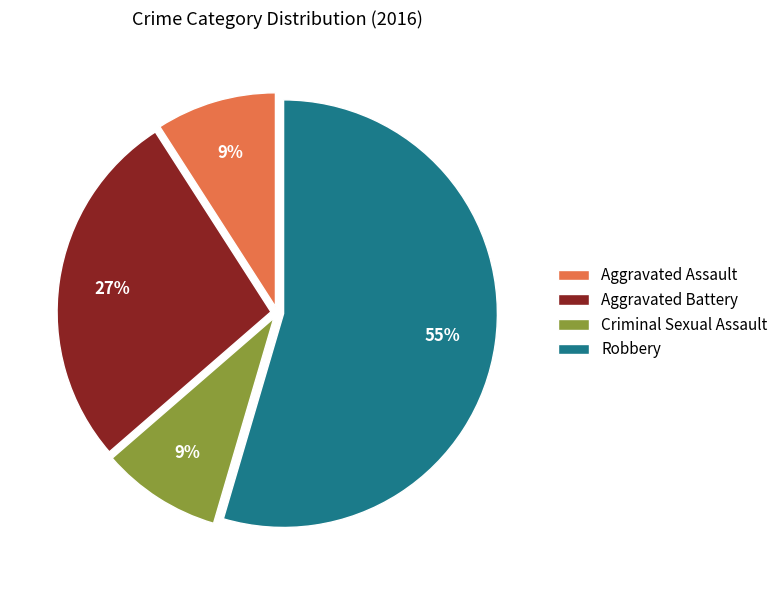

Combined, do Aggravated Battery and Criminal Sexual Assault account for over 50%?

No